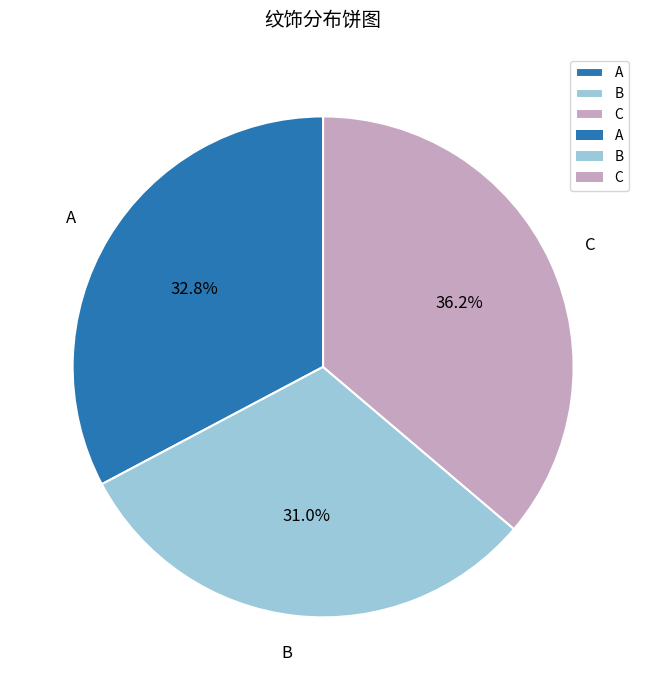

To the nearest percent, what percentage of the pie is B?

31%